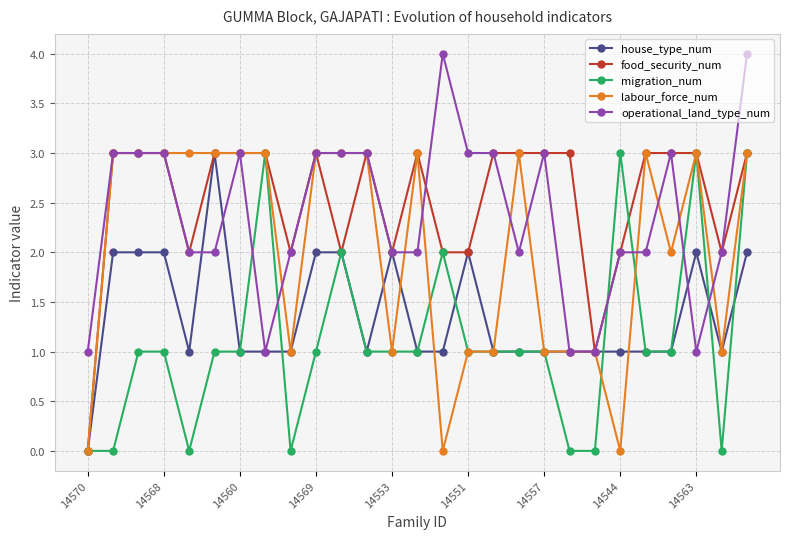

What is the greatest value displayed?

4